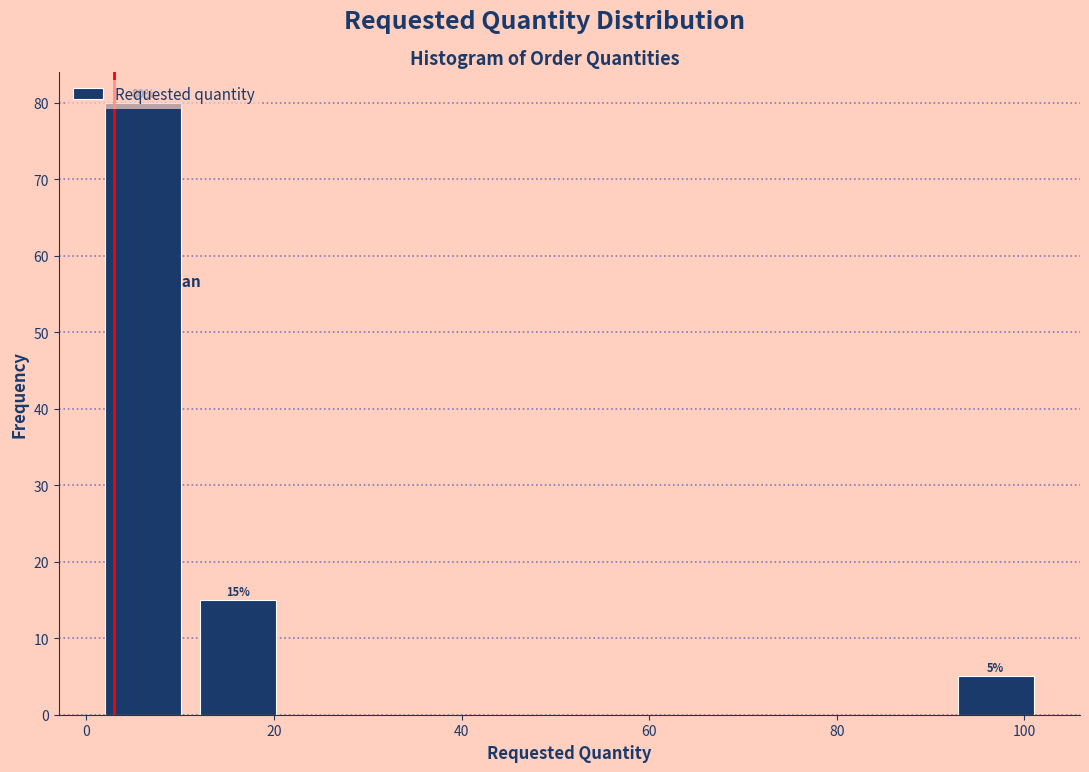

Over which range of the x-axis is the bar tallest?

2 to 12